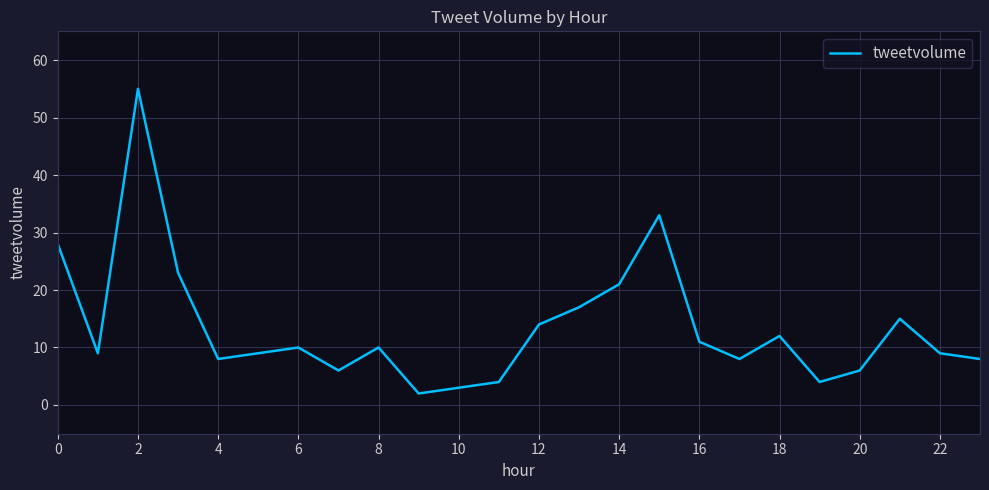

What is the maximum value shown in the chart?

55